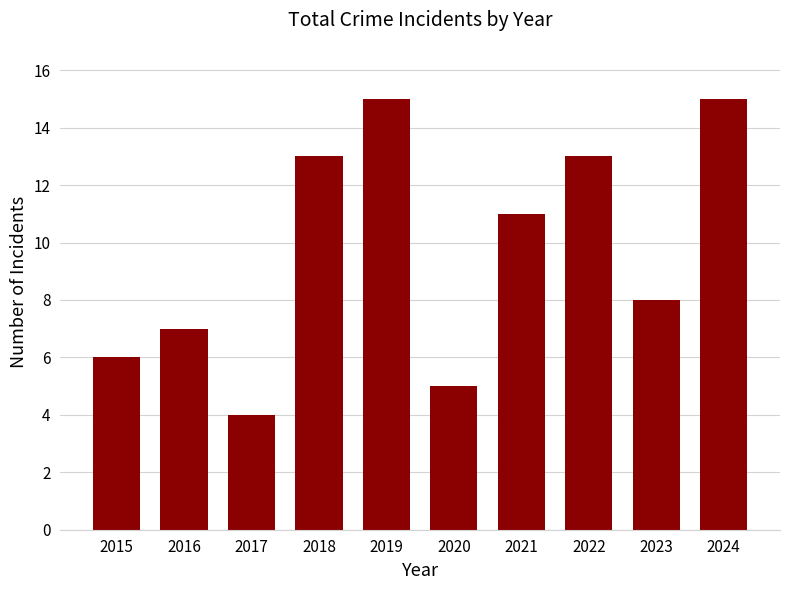

What is the minimum value shown in the chart?

4